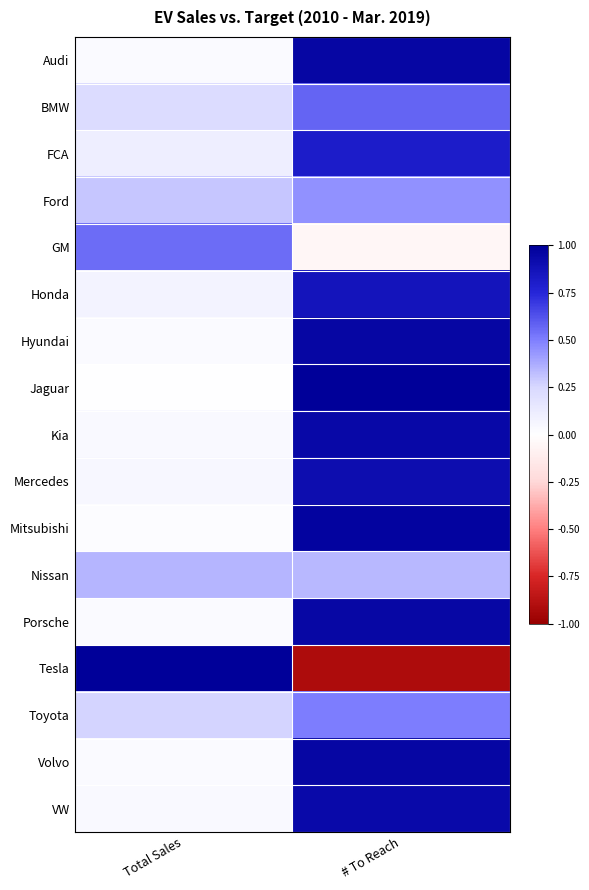

How many series are shown in this chart?

17